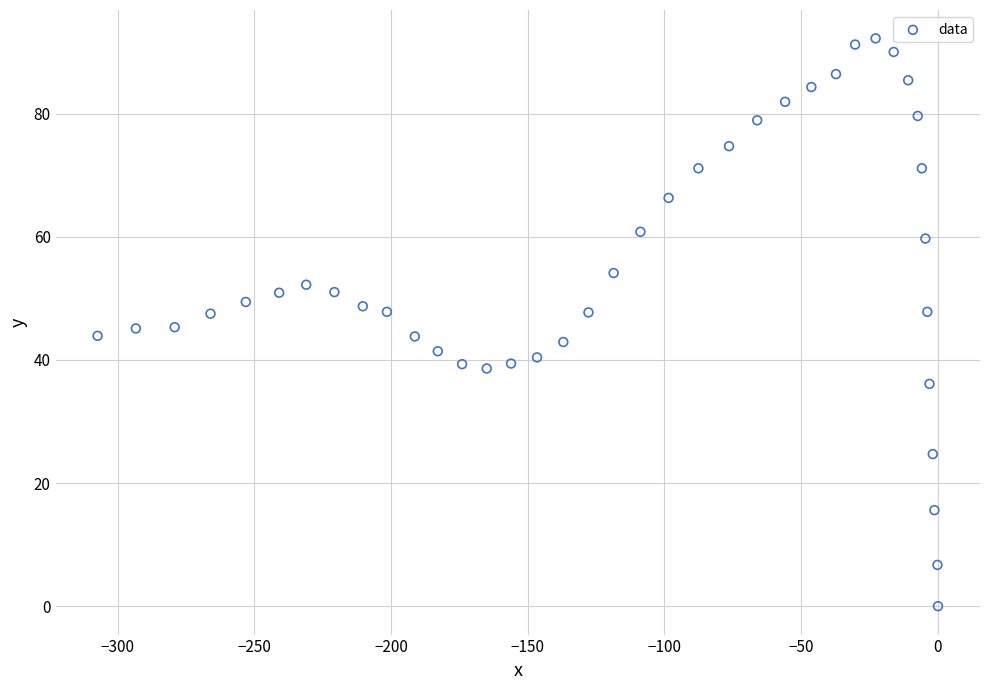

How many points are shown in the scatter plot?

40